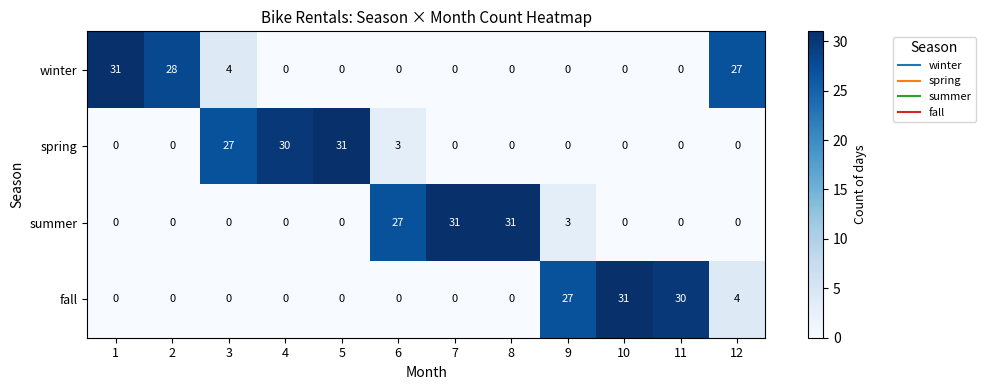

Where is fall nearest to the value 15?

12